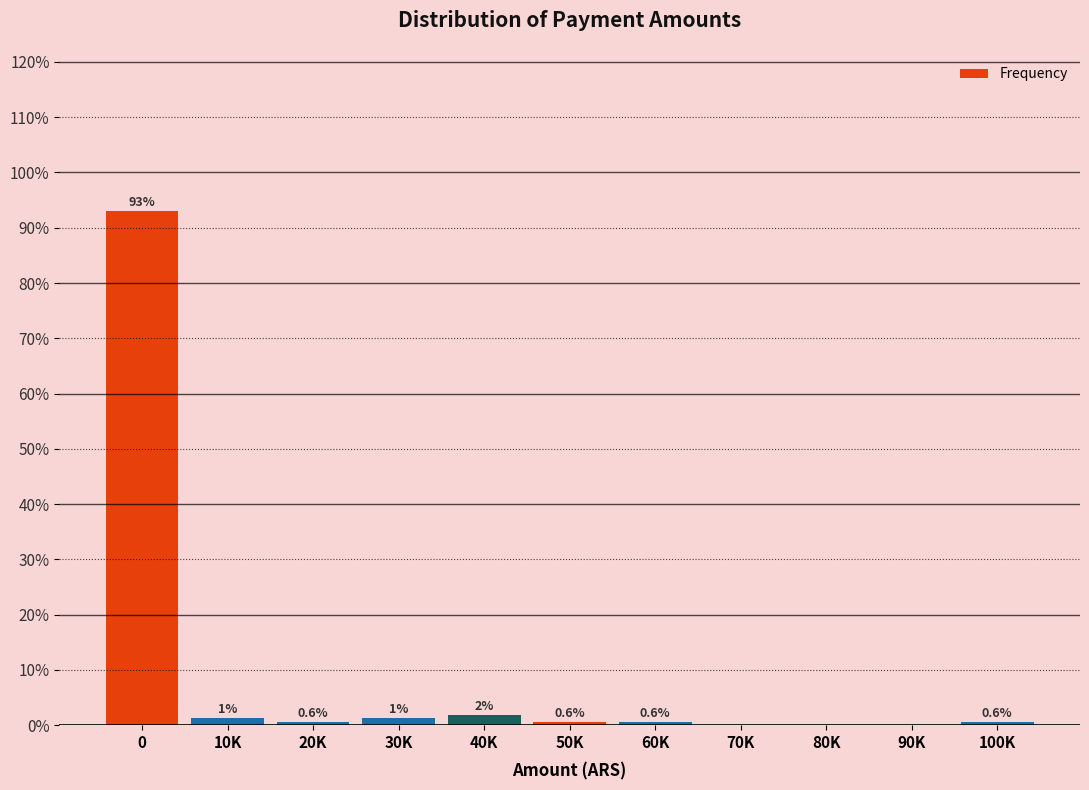

At which label is the value closest to 46?

40K